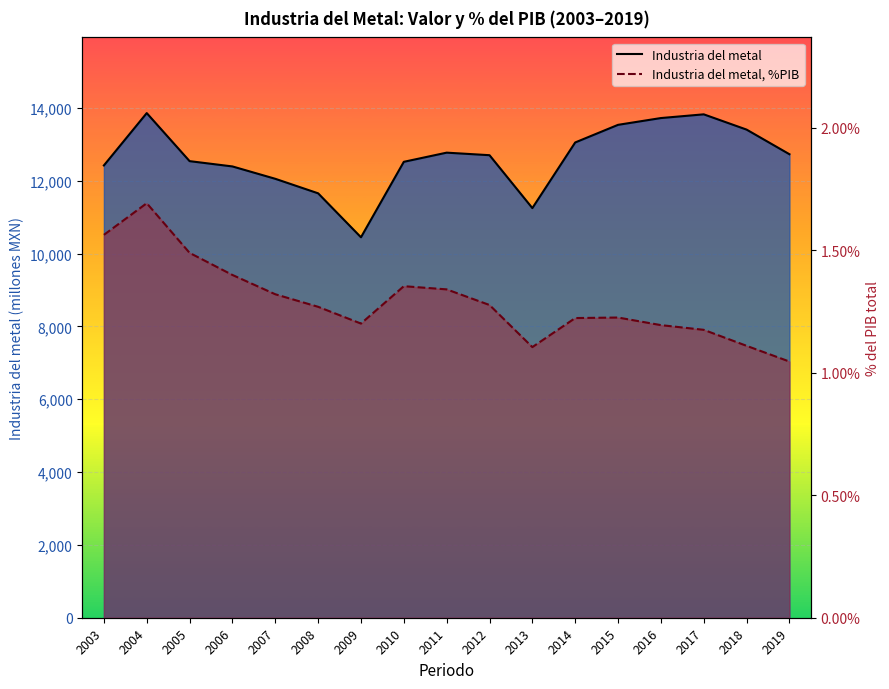

Is the value of Industria del metal, %PIB at 2014 greater than the value of Industria del metal at 2009?

No